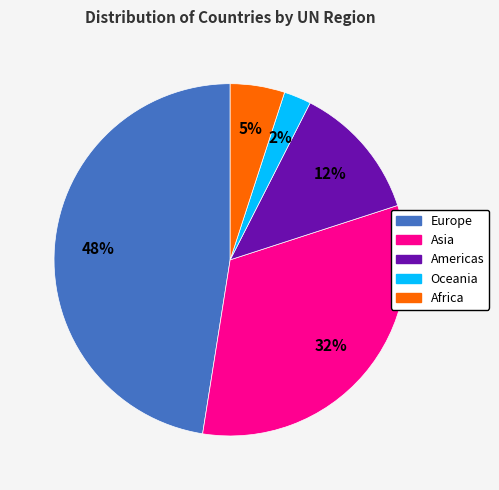

True or false: Europe accounts for 38% of the total.

False